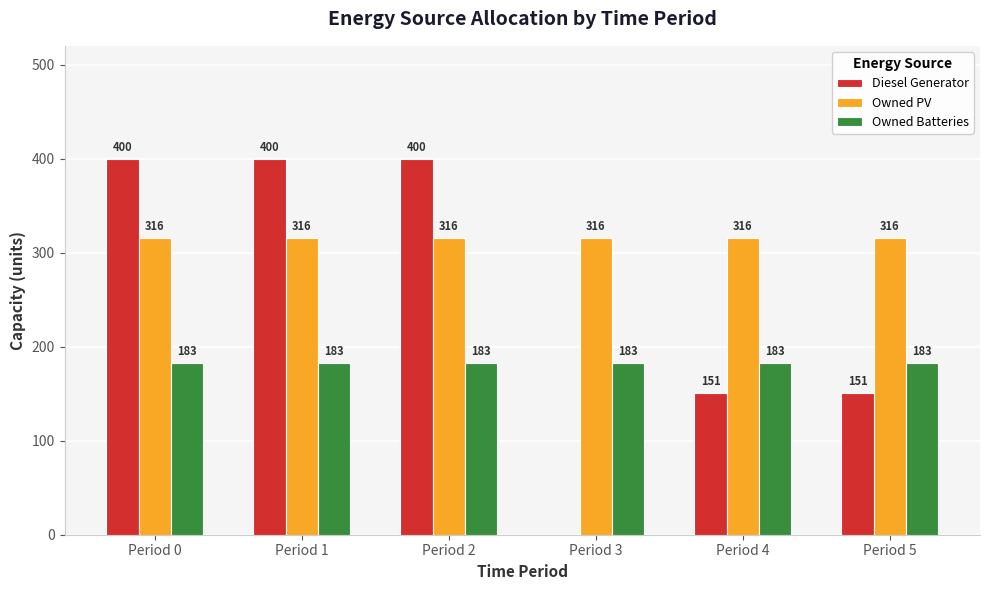

How many groups of bars are there?

6